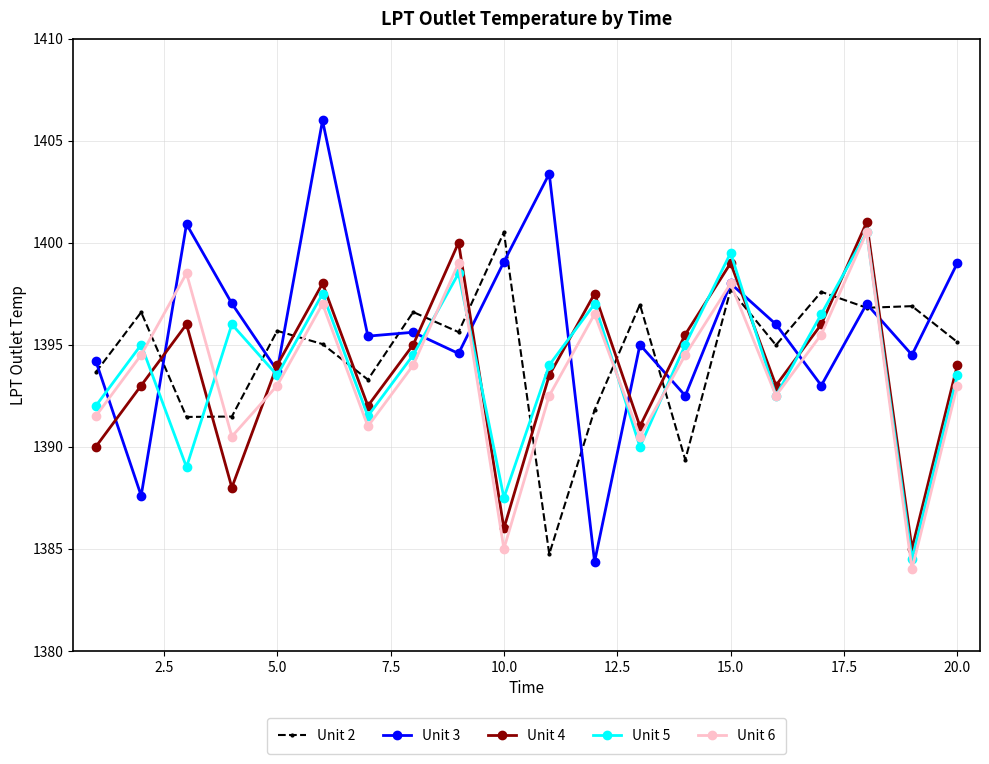

What is the sum of all Unit 6 values?

27871.5